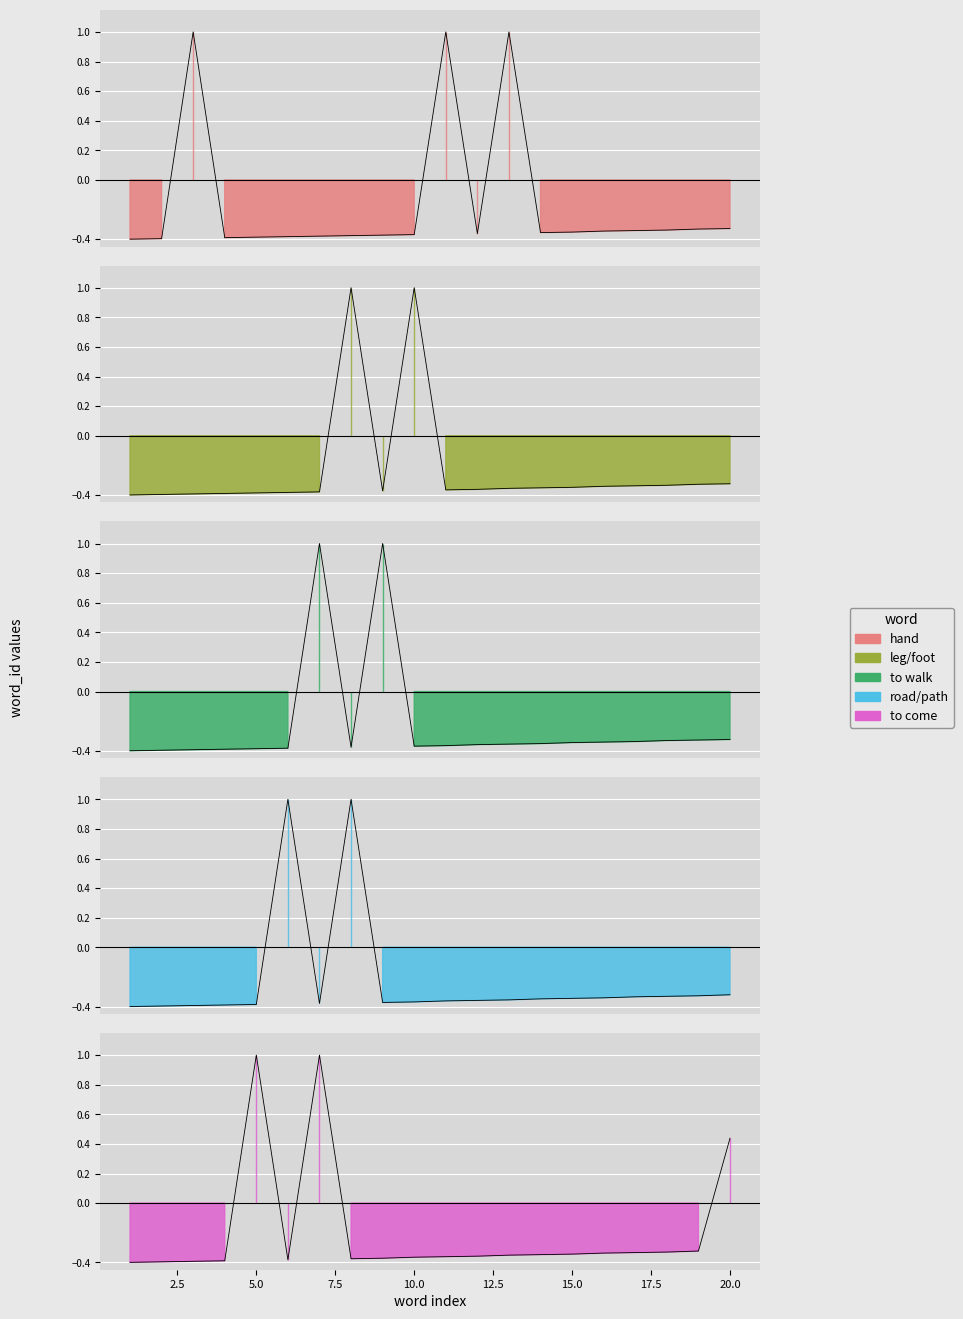

What is the difference between the maximum and second lowest values in the hand series?

1.4